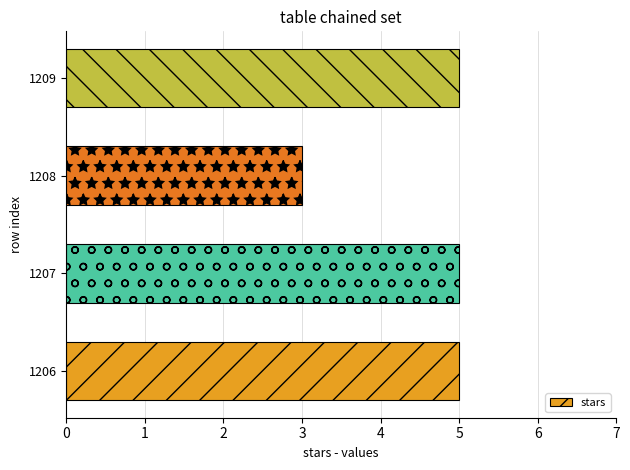

At which category does the chart reach its minimum across all series?

1208